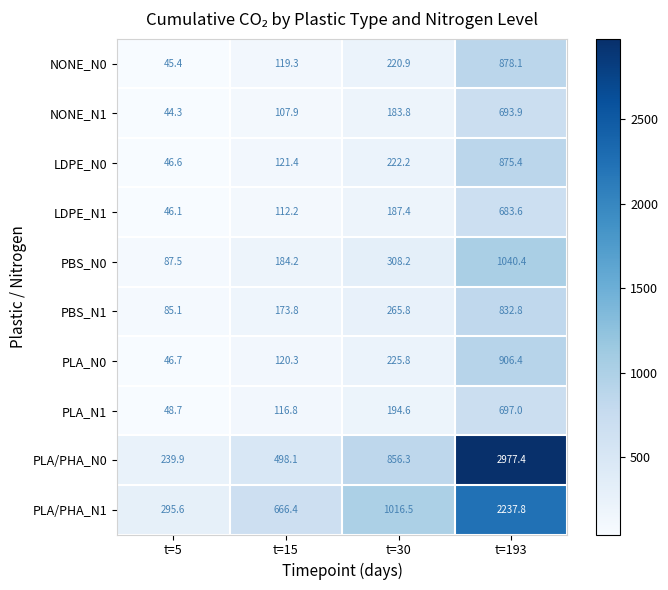

Which series has the largest total across all categories?

PLA/PHA_N0